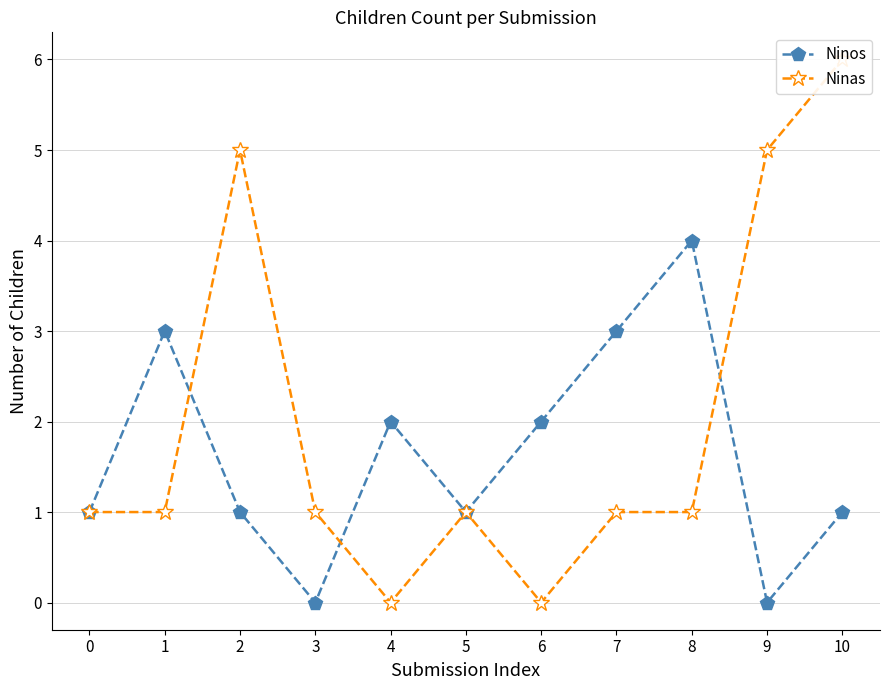

Where is the first local maximum for Ninos?

1